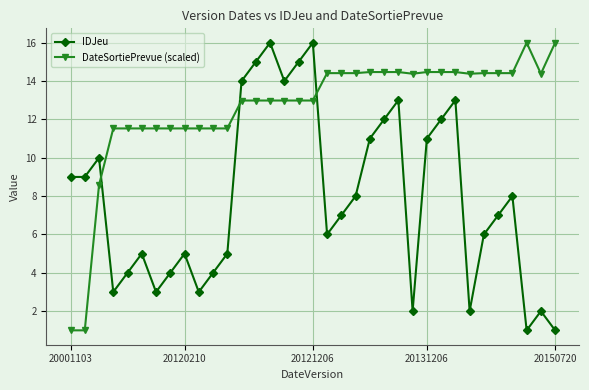

True or false: IDJeu has more than 0 interior local peaks.

True